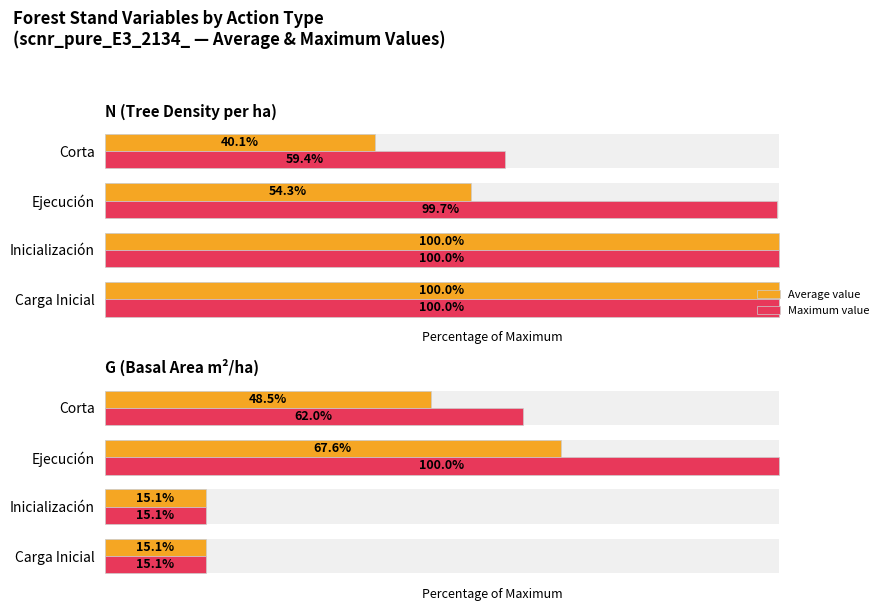

What is the average value of the Maximum value series?

48.0